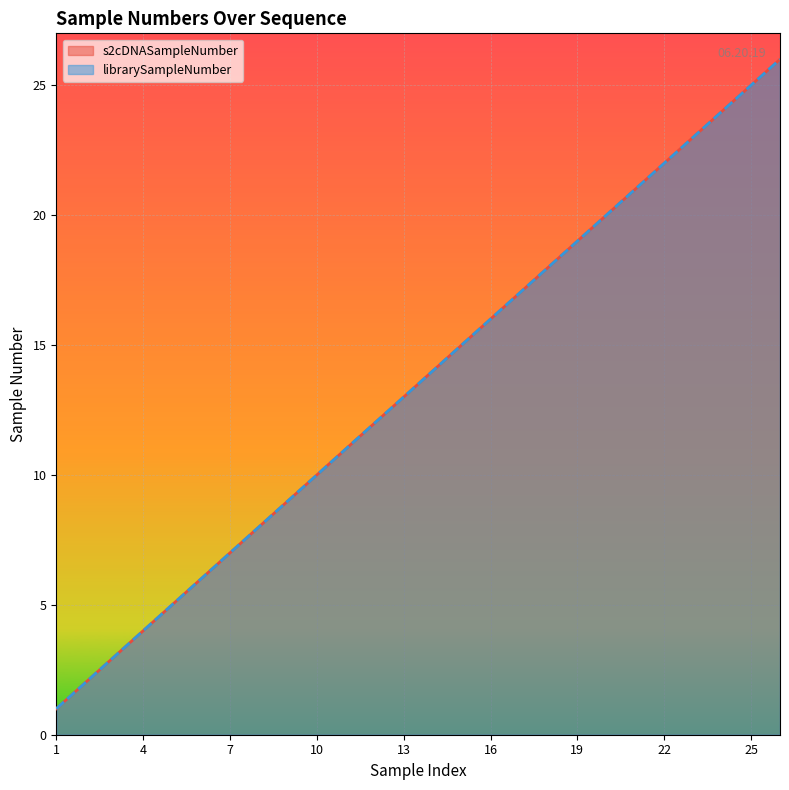

How many series are shown in this chart?

2